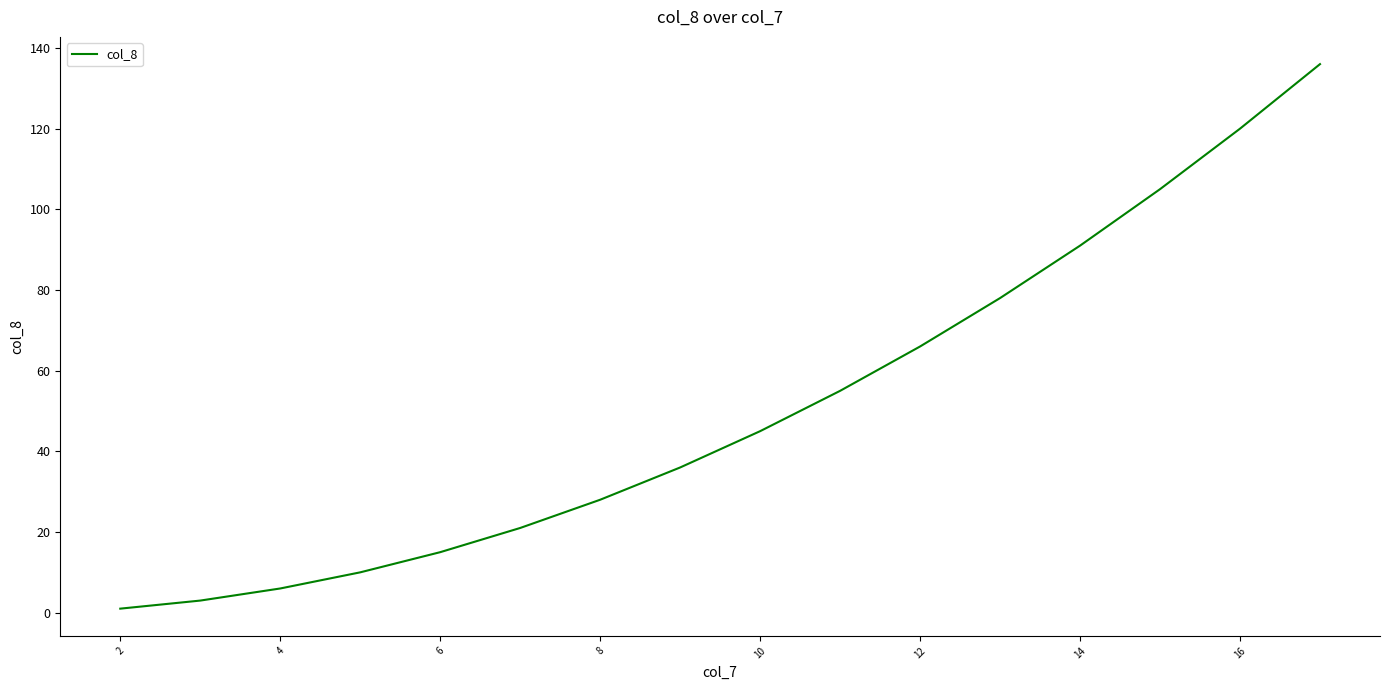

Reading left to right, what are all the values shown in this chart?

1	3	6	10	15	21	28	36	45	55	66	78	91	105	120	136